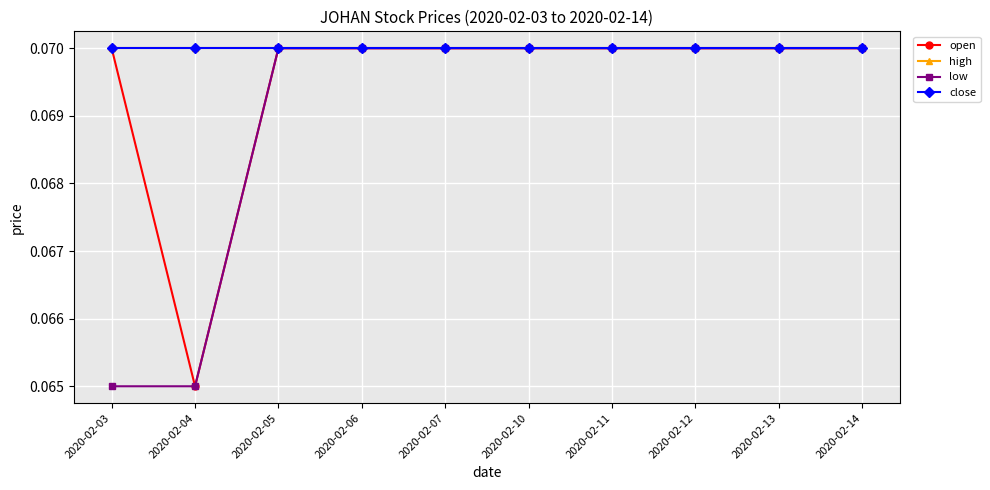

True or false: low and close intersect in this chart.

False